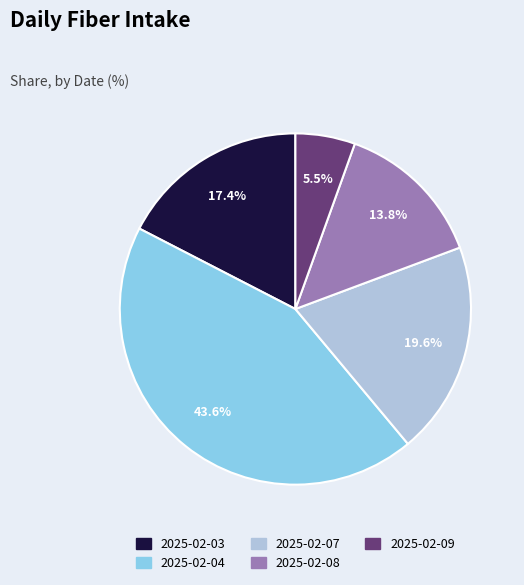

Combined, what portion of the pie is 2025-02-08 and 2025-02-07?

33.4%